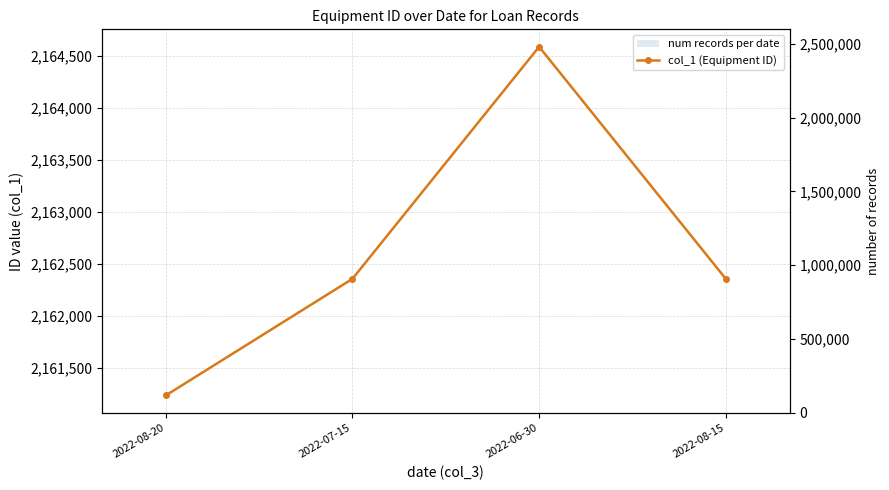

Which category has the highest value in the num records per date series?

2022-08-20